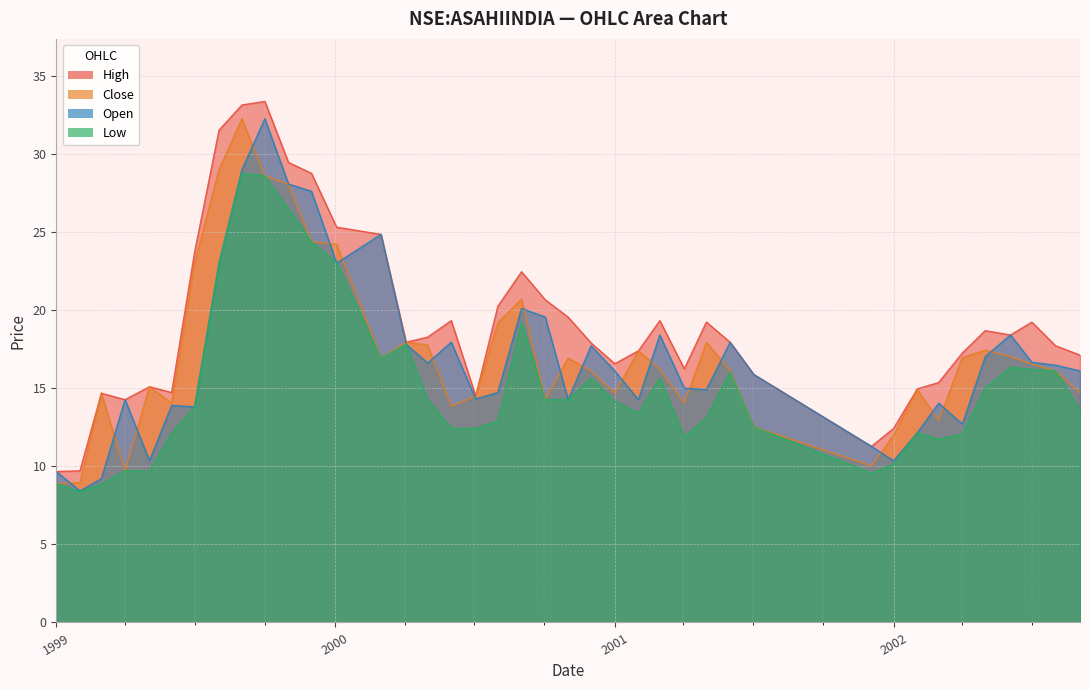

What is the sum of all close values?

687.2